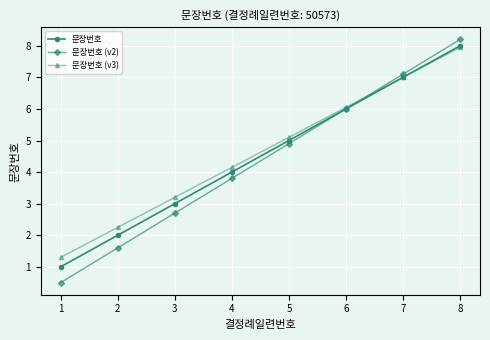

Which series has the largest total across all categories?

문장번호 (v3)